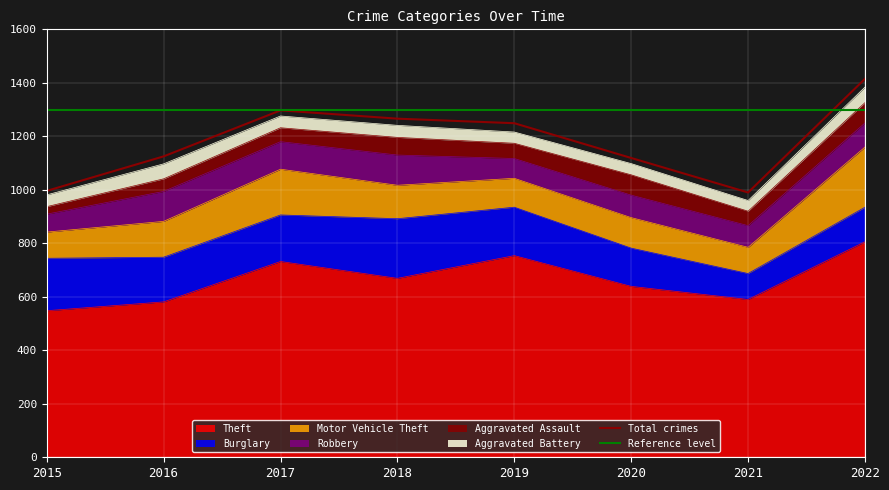

Does the chart display data point markers on the line(s)?

No